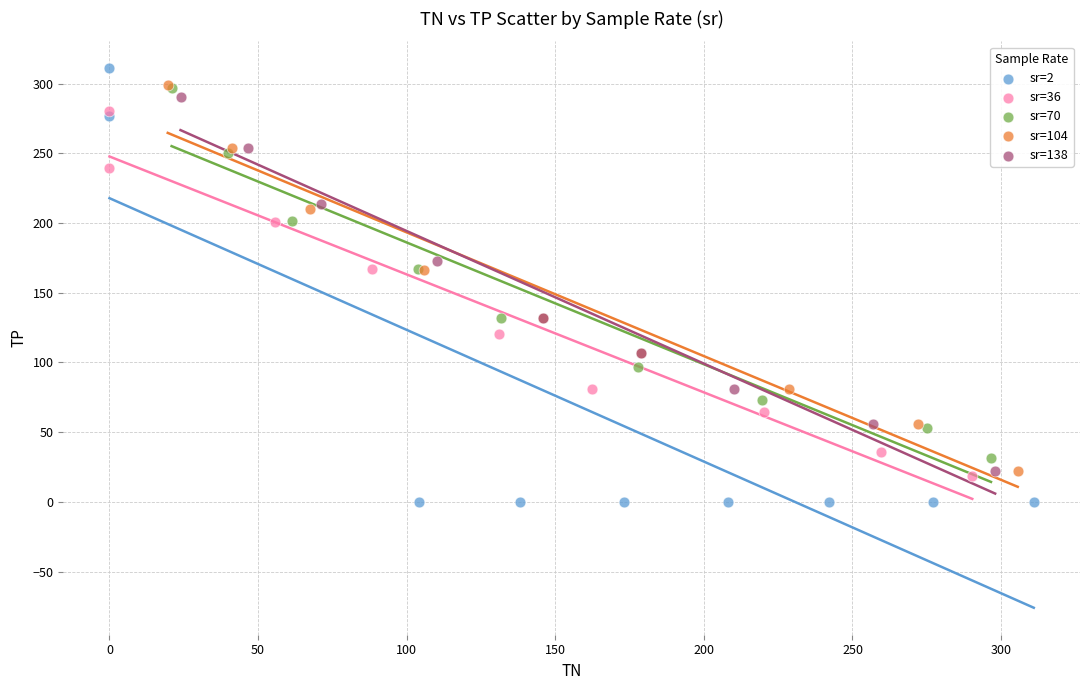

Which series has the widest spread of Y values?

sr=2